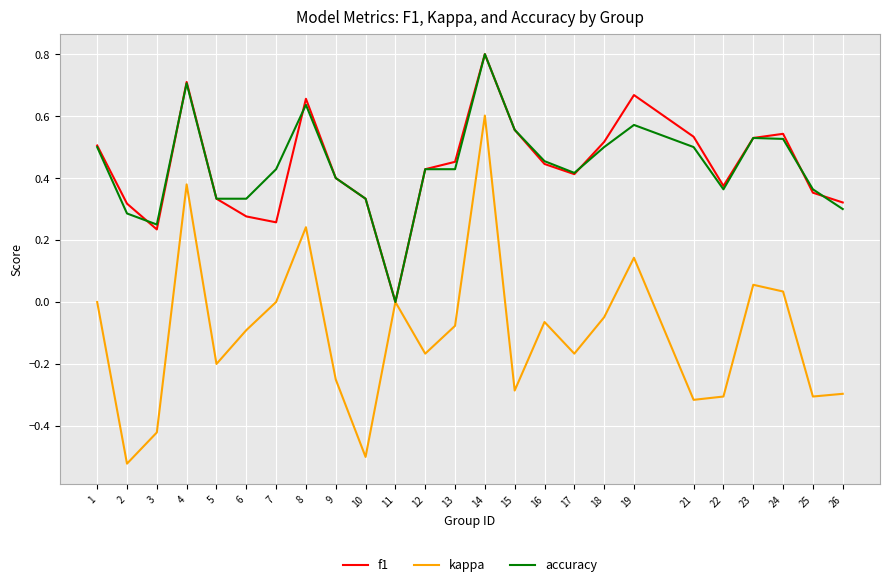

Which series changed the most between 11 and 26?

f1